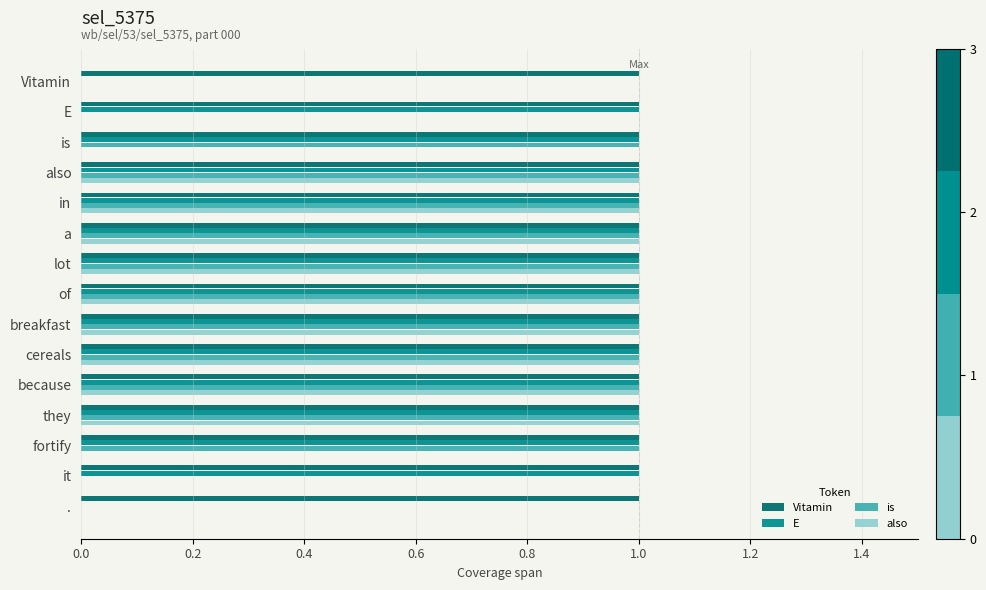

What is the average value of the Vitamin series?

1